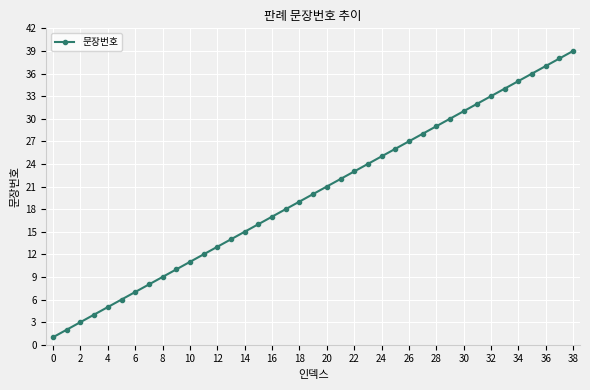

True or false: the data has more than 0 interior local peaks.

False